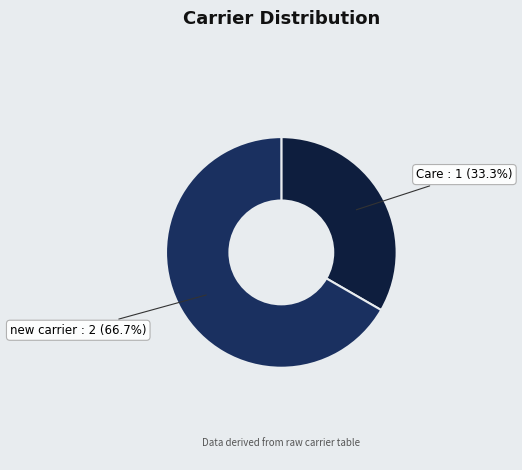

Does any single category account for the majority?

Yes